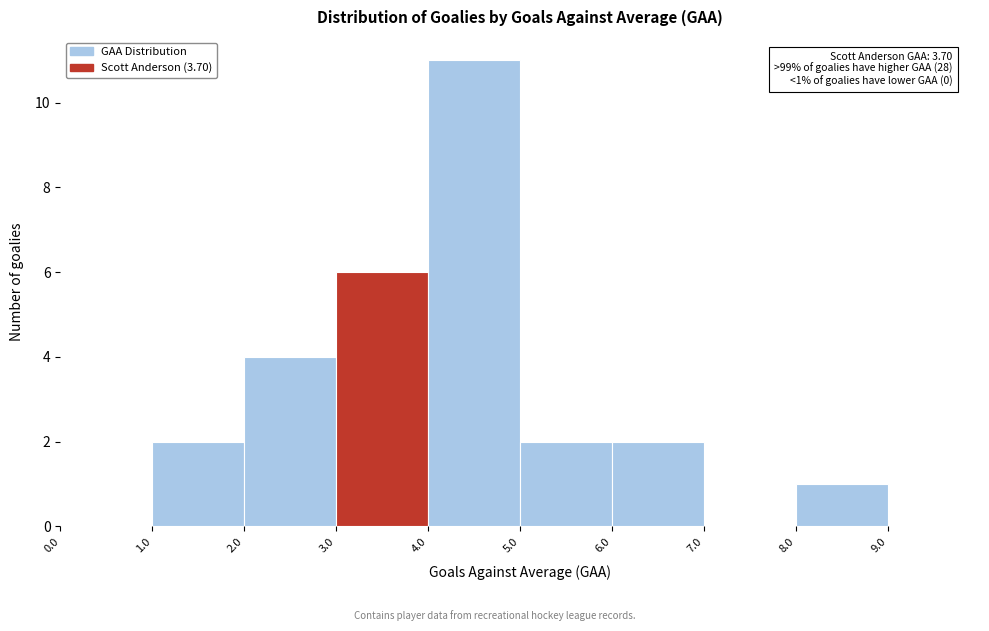

Which range on the x-axis has the tallest bar?

4.0 to 5.0